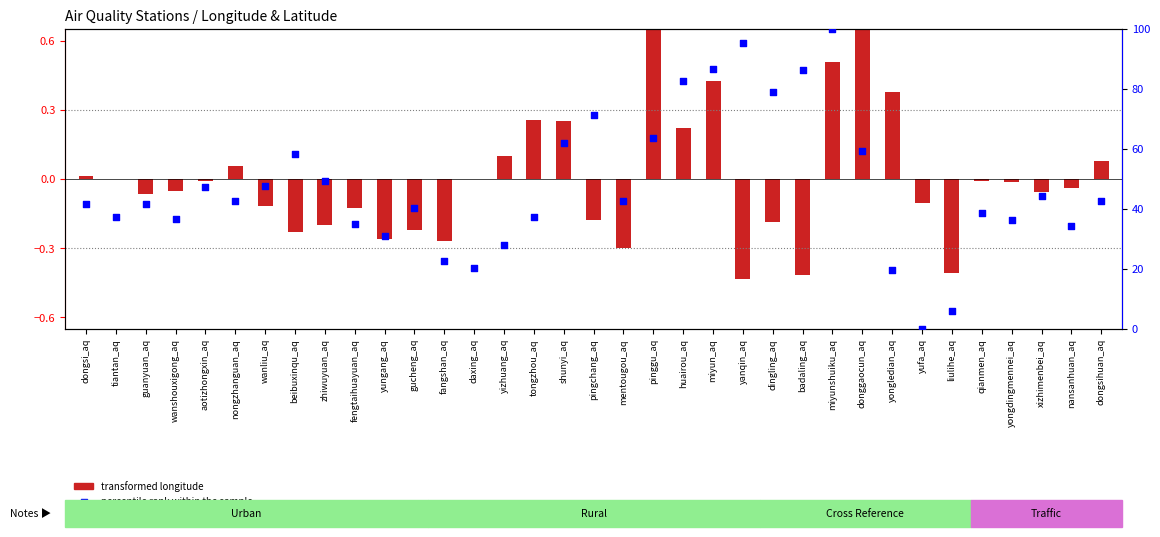

What is the change in value from wanliu_aq to donggaocun_aq?

+11.5